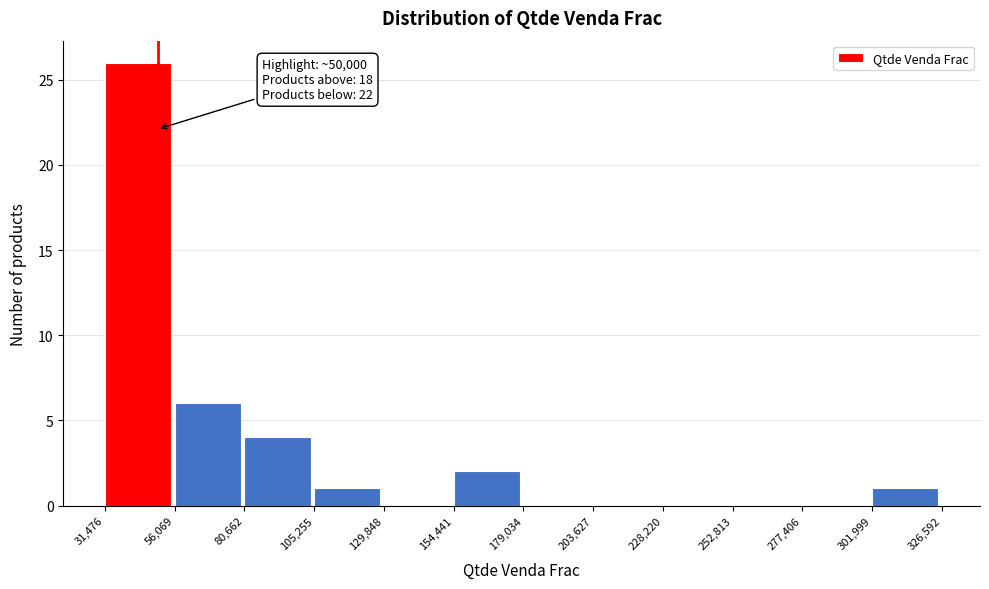

Which range on the x-axis has the tallest bar?

31,476 to 56,069